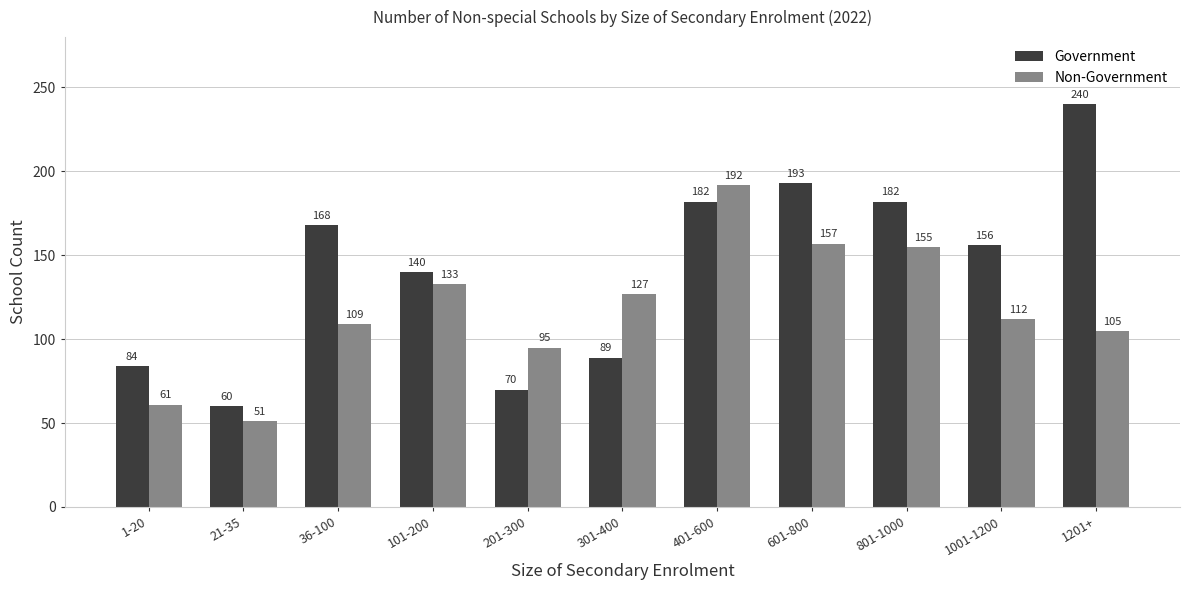

True or false: Non-Government has a value of 95 at 201-300.

True